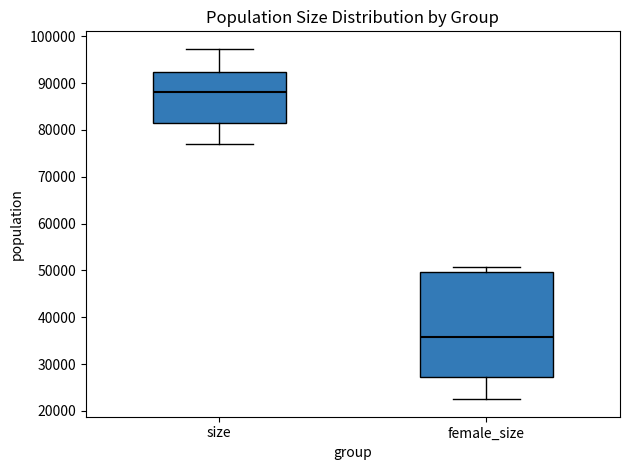

Where does the median line of the box for female_size sit on the y-axis? The values are not printed on the chart, so give them approximately, as read against the axis.

36000